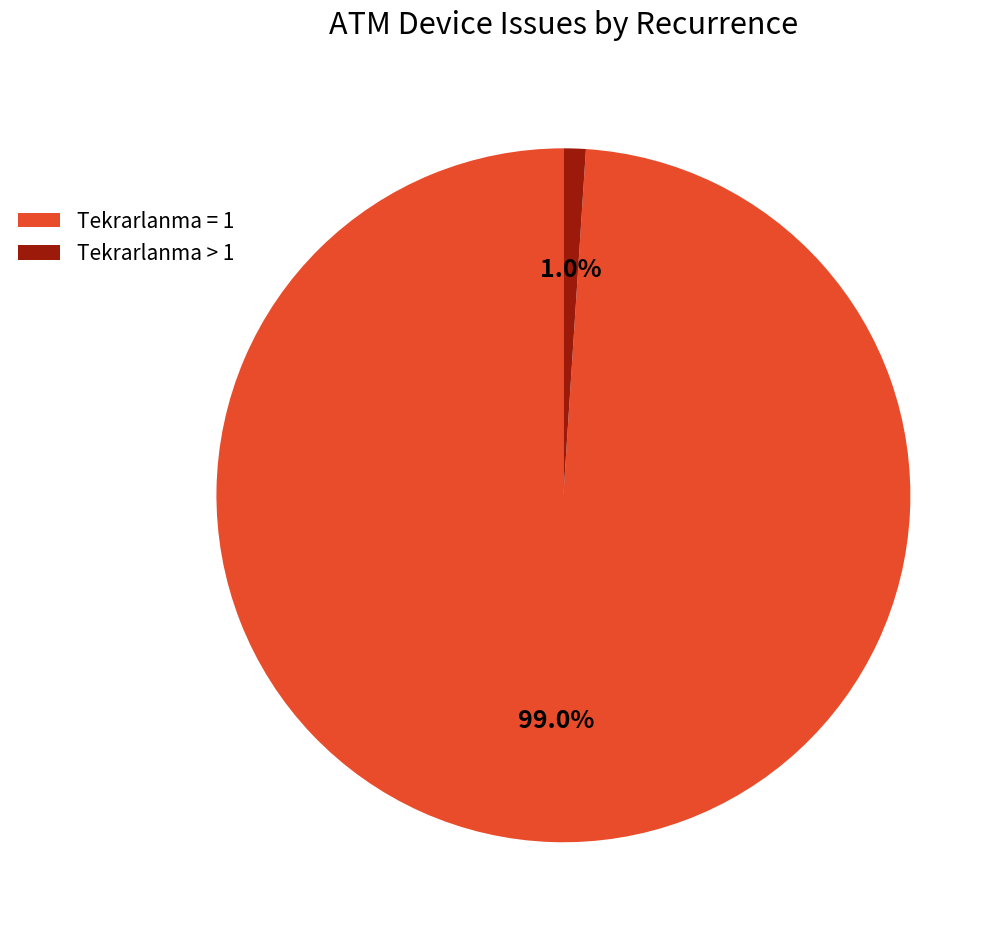

Does any single category account for the majority?

Yes